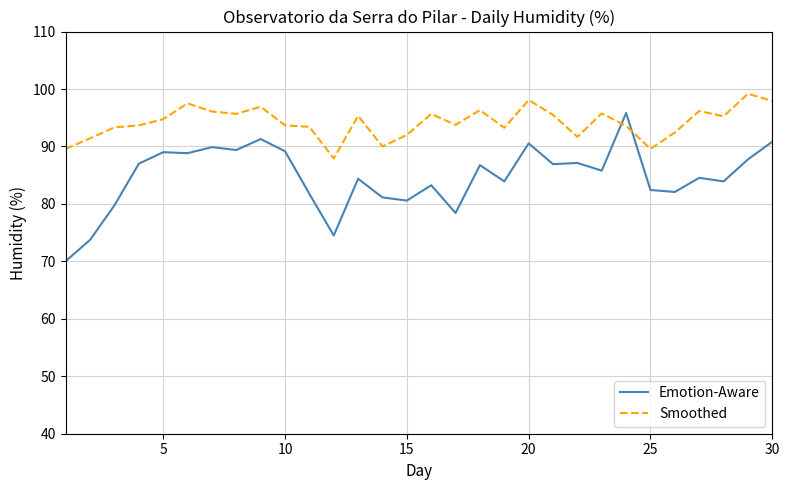

List the series in order of their peak value, lowest first.

Emotion-Aware, Smoothed